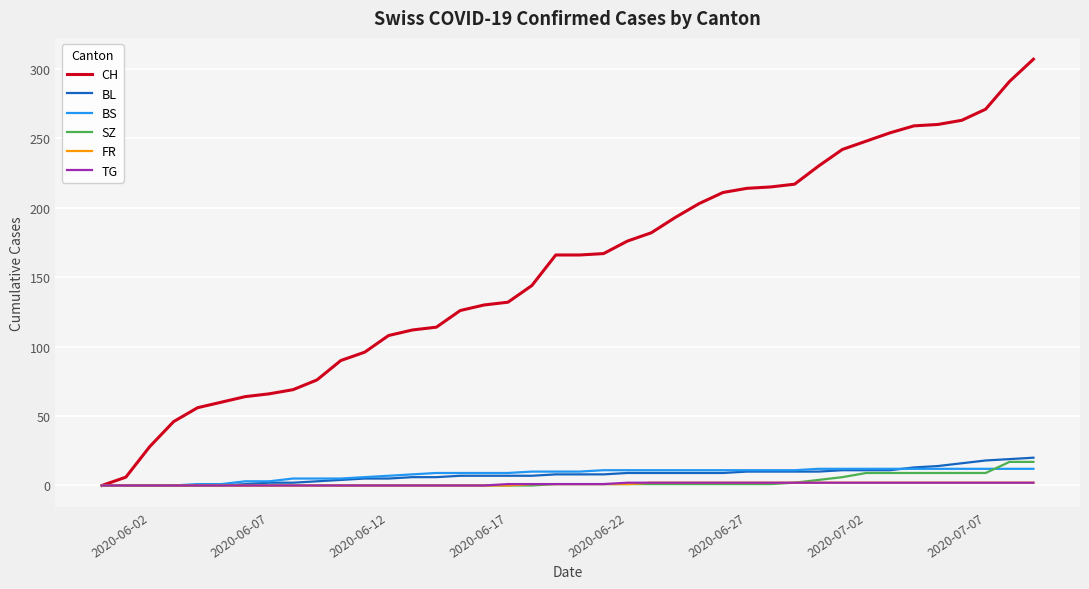

What is the maximum value shown in the chart?

307